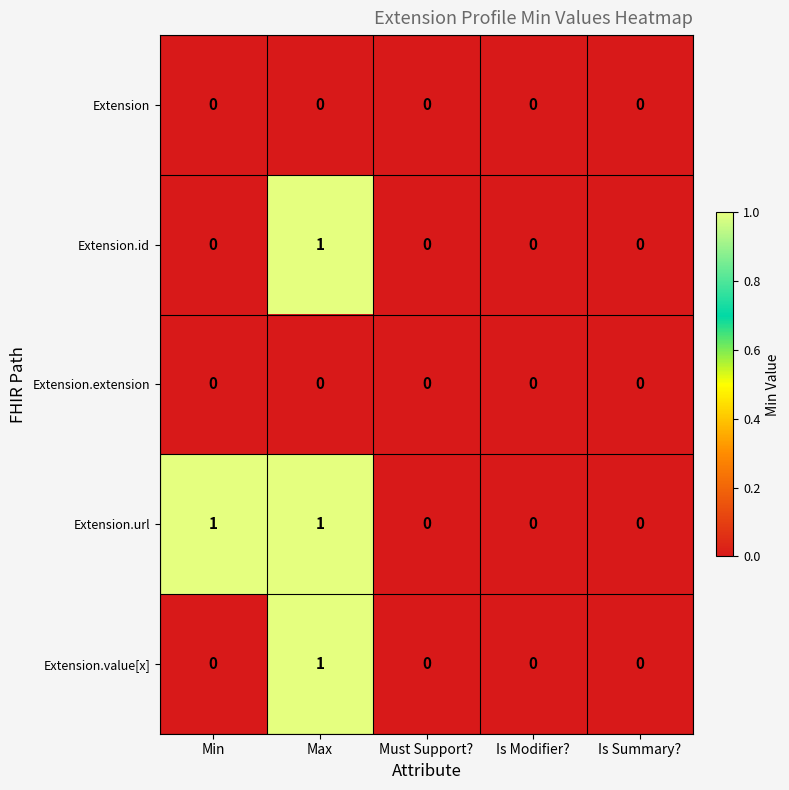

At which category is the sum across all series the highest?

Max